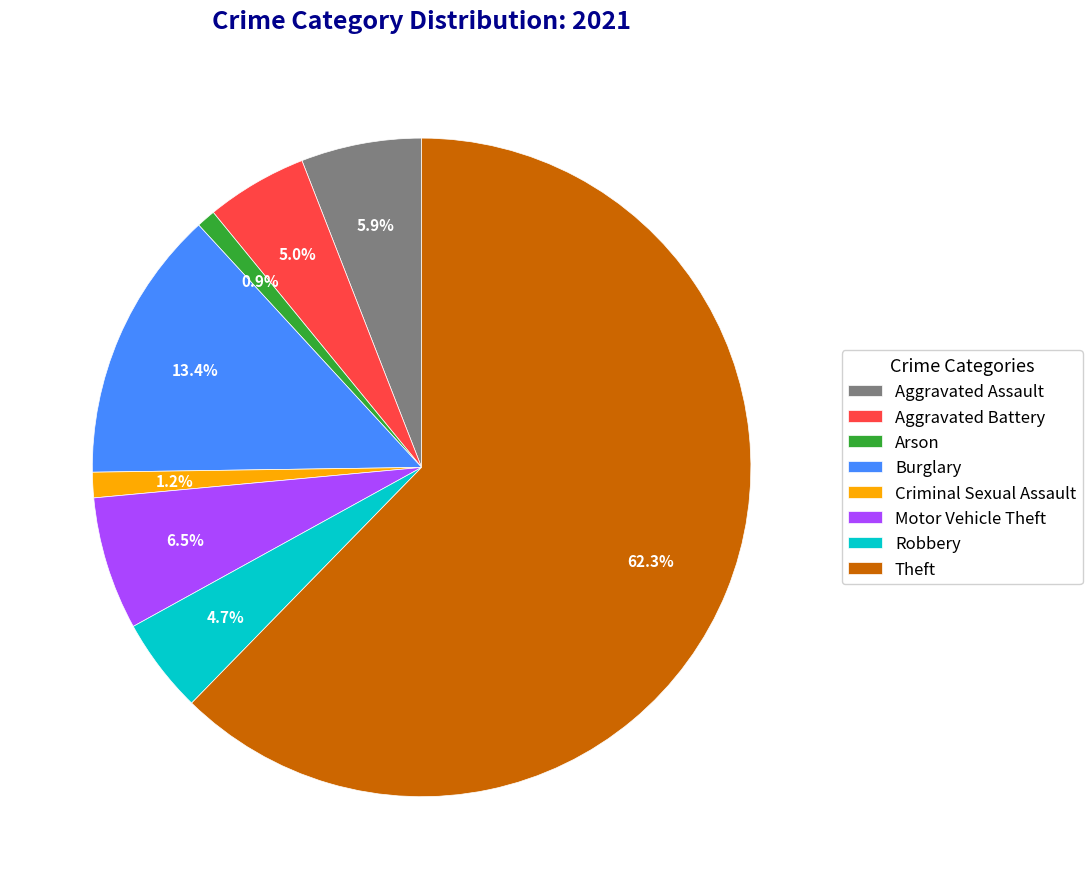

Which slice is the largest?

Theft